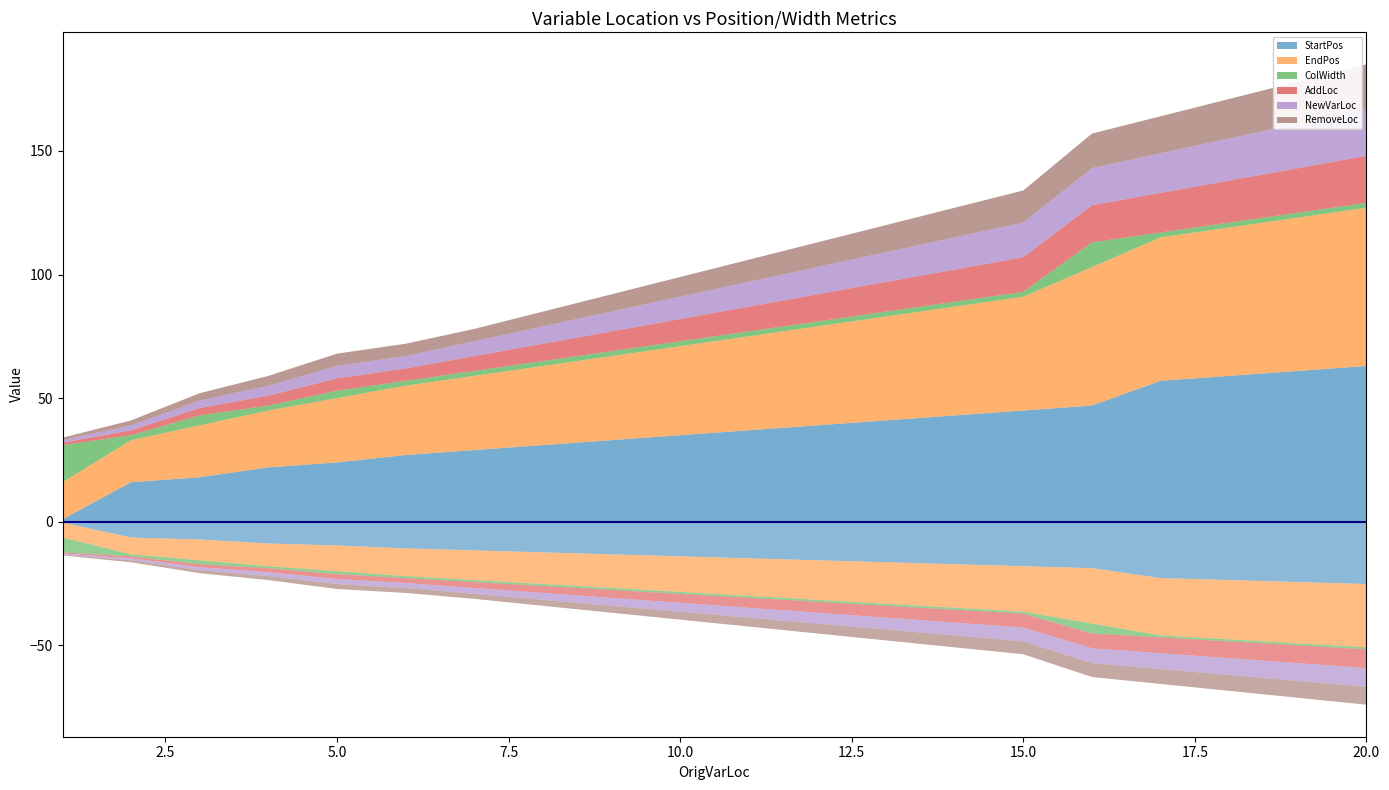

Reading left to right, transcribe all the data shown in this chart.

StartPos: 1	16	18	22	24	27	29	31	33	35	37	39	41	43	45	47	57	59	61	63
EndPos: 15	17	21	23	26	28	30	32	34	36	38	40	42	44	46	56	58	60	62	64
ColWidth: 15	2	4	2	3	2	2	2	2	2	2	2	2	2	2	10	2	2	2	2
AddLoc: 1	2	3	4	5	5	6	7	8	9	10	11	12	13	14	15	16	17	18	19
NewVarLoc: 1	2	3	4	5	5	6	7	8	9	10	11	12	13	14	15	16	17	18	19
RemoveLoc: 1	2	3	4	5	5	5	6	7	8	9	10	11	12	13	14	15	16	17	18